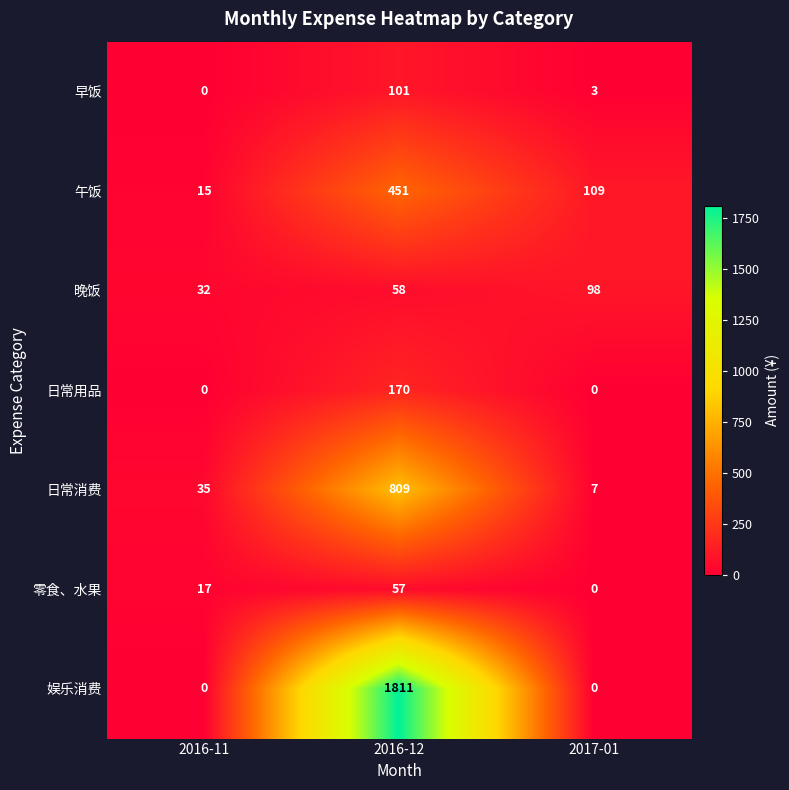

What is the difference between the 零食、水果 values at 2016-12 and 2017-01?

57